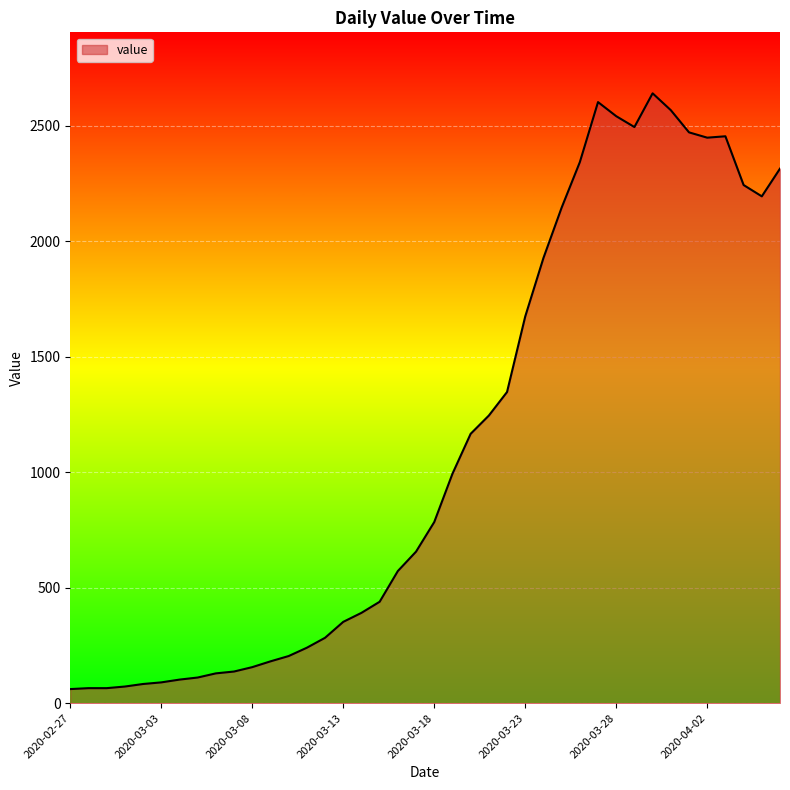

What is the difference between the maximum and minimum values?

2579